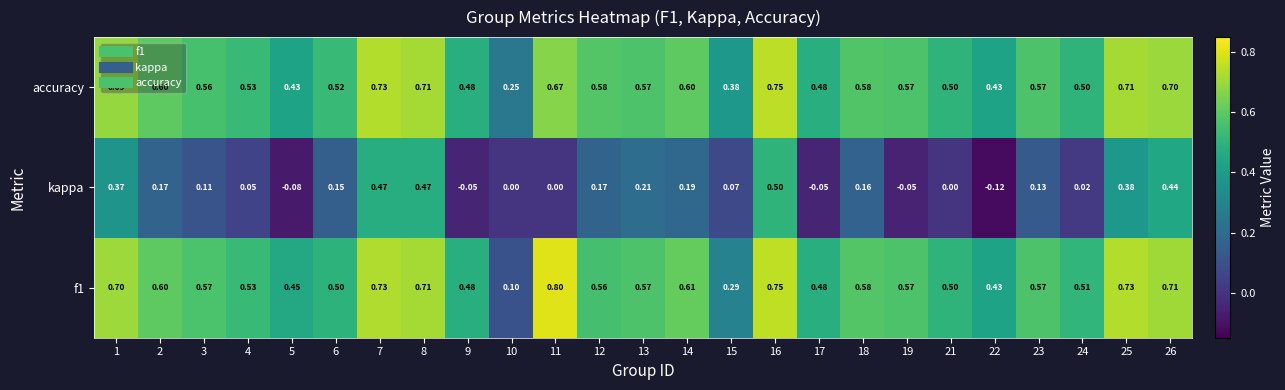

At which category is the sum across all series the highest?

16